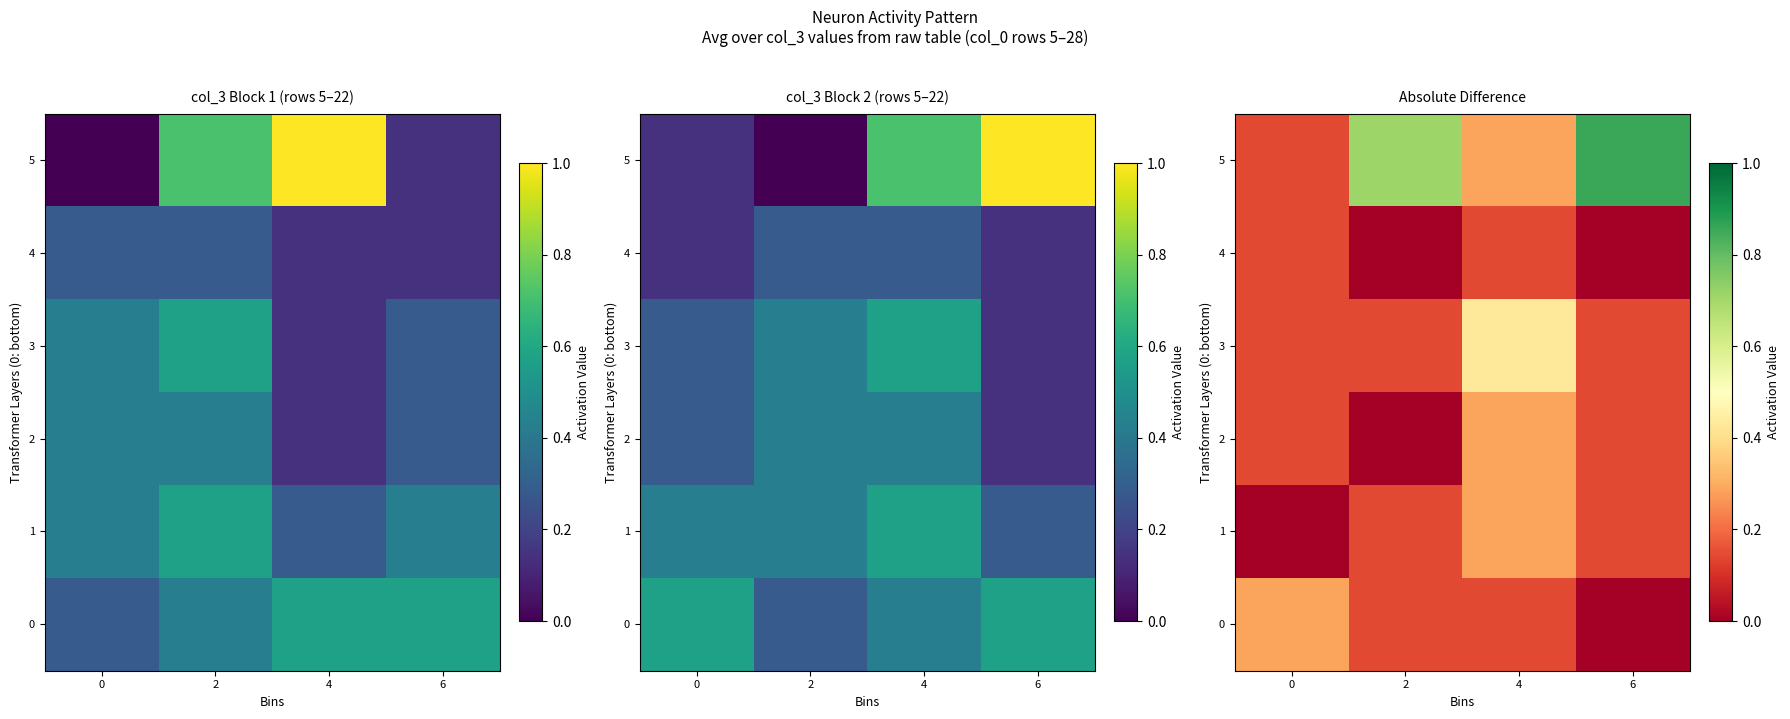

Reading right to left, list all the values displayed in this chart.

row_0: 6=0.0	4=0.1	2=0.1	0=0.3
row_1: 6=0.1	4=0.3	2=0.1	0=0.0
row_2: 6=0.1	4=0.3	2=0.0	0=0.1
row_3: 6=0.1	4=0.4	2=0.1	0=0.1
row_4: 6=0.0	4=0.1	2=0.0	0=0.1
row_5: 6=0.9	4=0.3	2=0.7	0=0.1